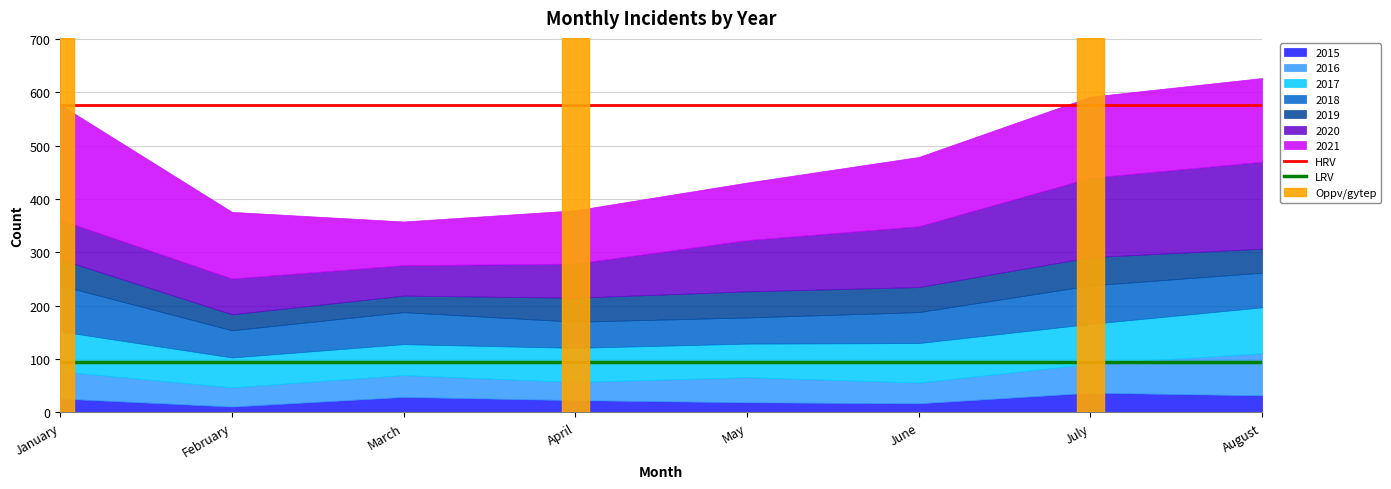

What is the total value across all series at May?

431